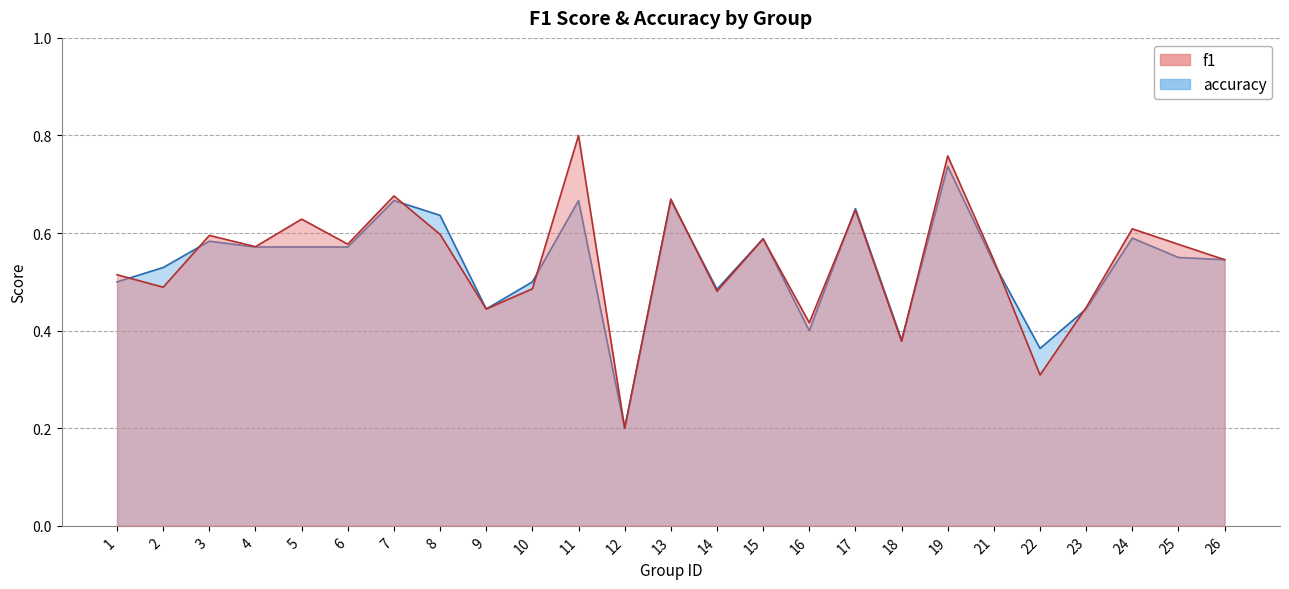

Rank the series by their average value, from lowest to highest.

accuracy, f1